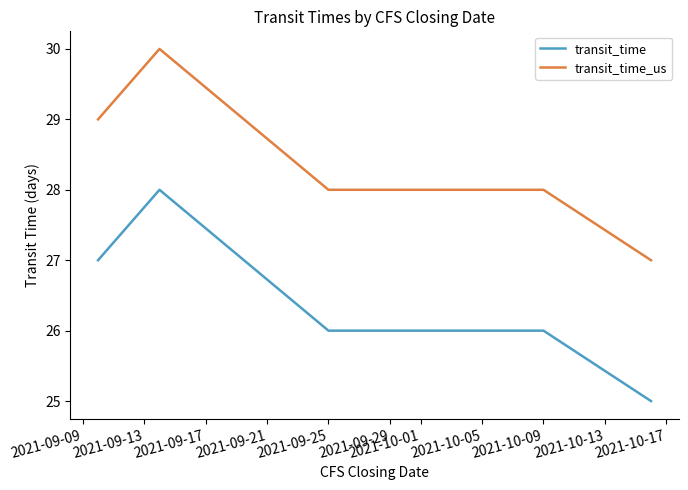

What is the smallest value displayed?

25